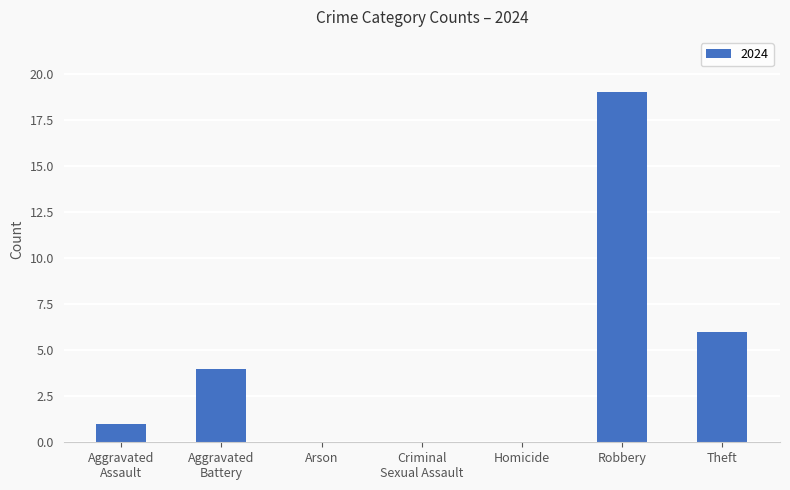

What is the greatest value displayed?

19